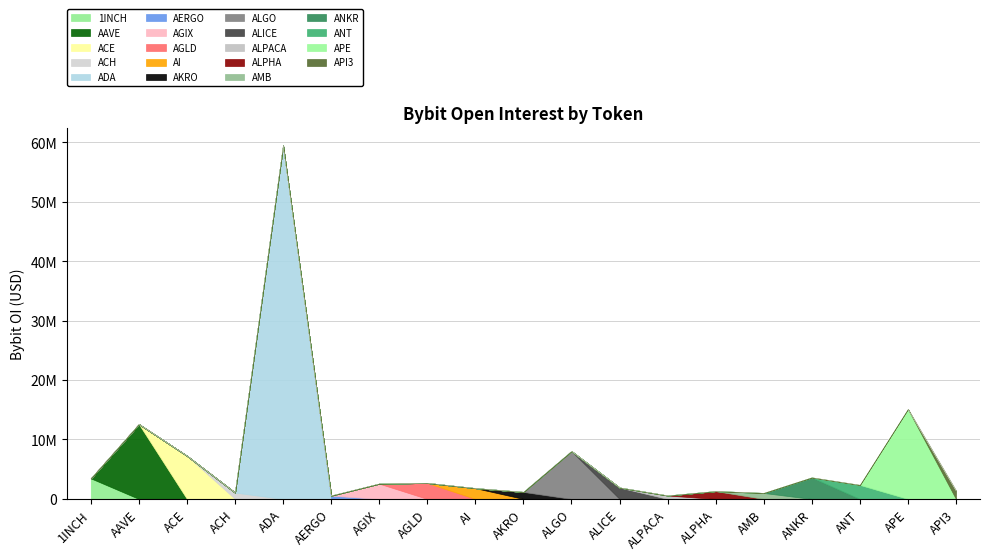

How many interior local valleys (lower than both neighbors) does the data have?

6